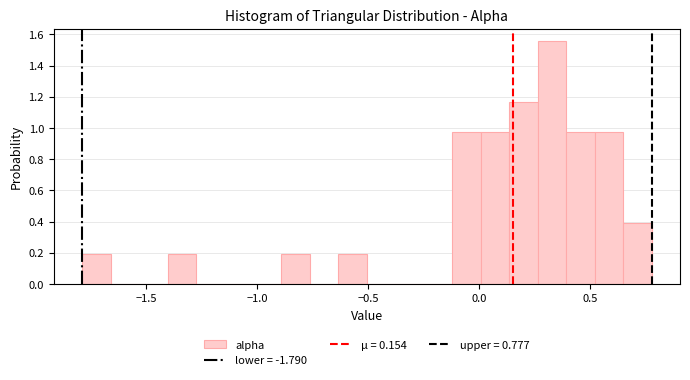

Read against the x-axis, roughly where is the centre of the tallest bar?

0.35